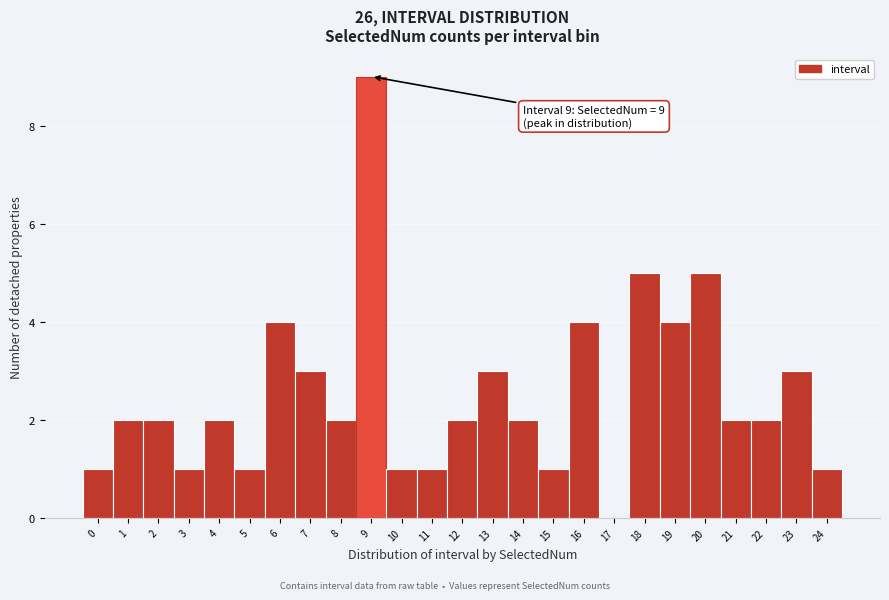

Over which range of the x-axis is the bar tallest?

8.5 to 9.5